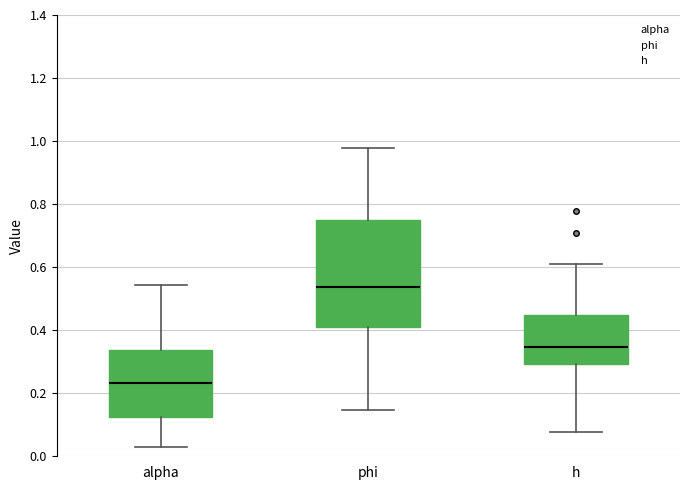

Where does the lower whisker of the box for phi end on the y-axis? The values are not printed on the chart, so give them approximately, as read against the axis.

0.14